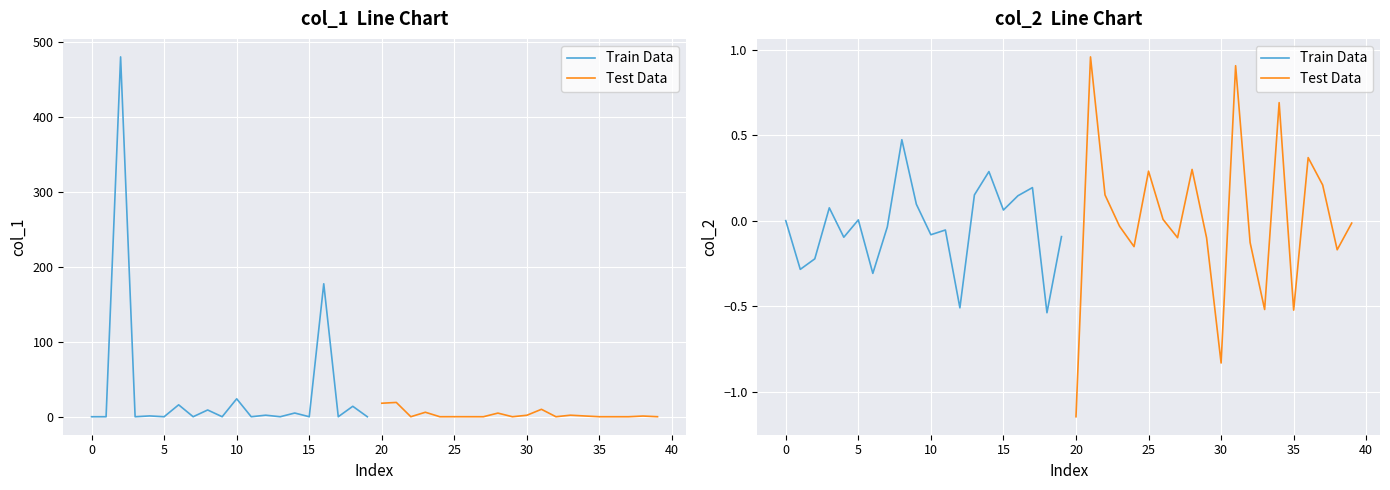

Reading right to left, transcribe all the data shown in this chart.

Train Data: -0.1	-0.5	0.2	0.1	0.1	0.3	0.2	-0.5	-0.1	-0.1	0.1	0.5	-0.0	-0.3	0.0	-0.1	0.1	-0.2	-0.3	0.0
Test Data: -0.0	-0.2	0.2	0.4	-0.5	0.7	-0.5	-0.1	0.9	-0.8	-0.1	0.3	-0.1	0.0	0.3	-0.2	-0.0	0.2	1.0	-1.1